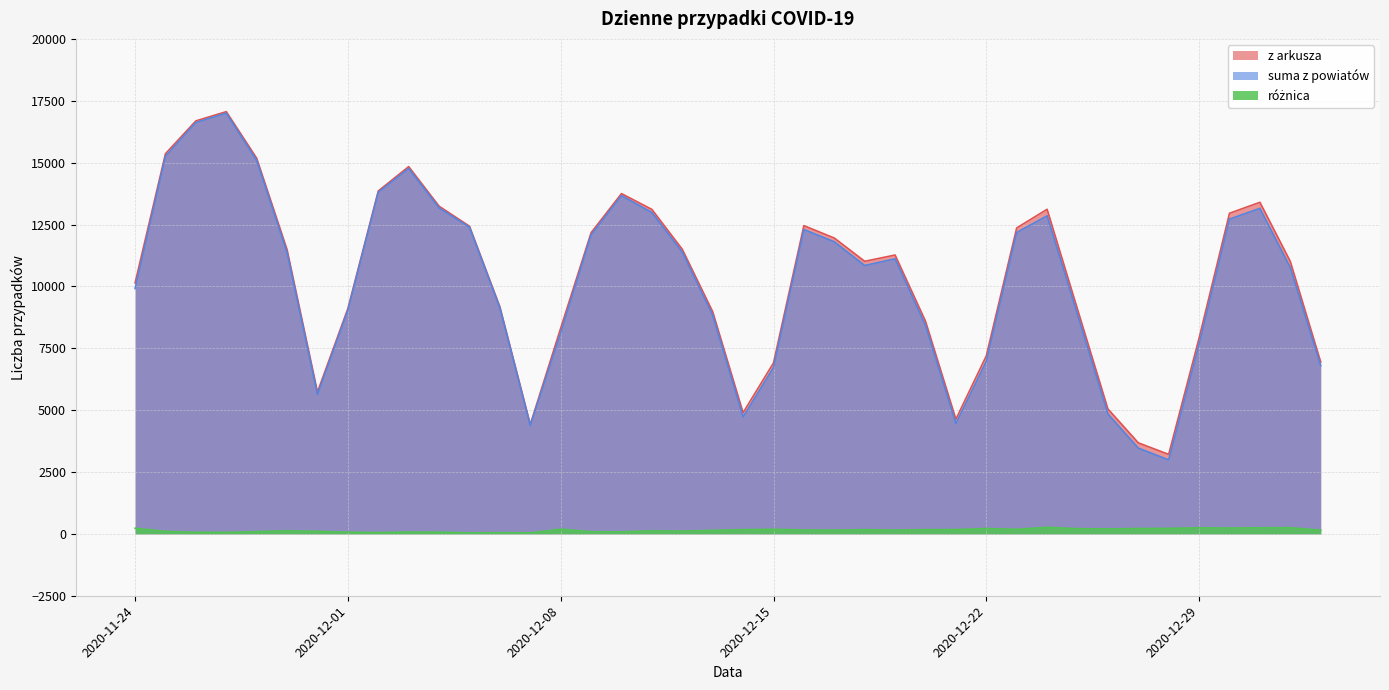

What is the difference between the second highest and minimum values in the suma z powiatów series?

13634